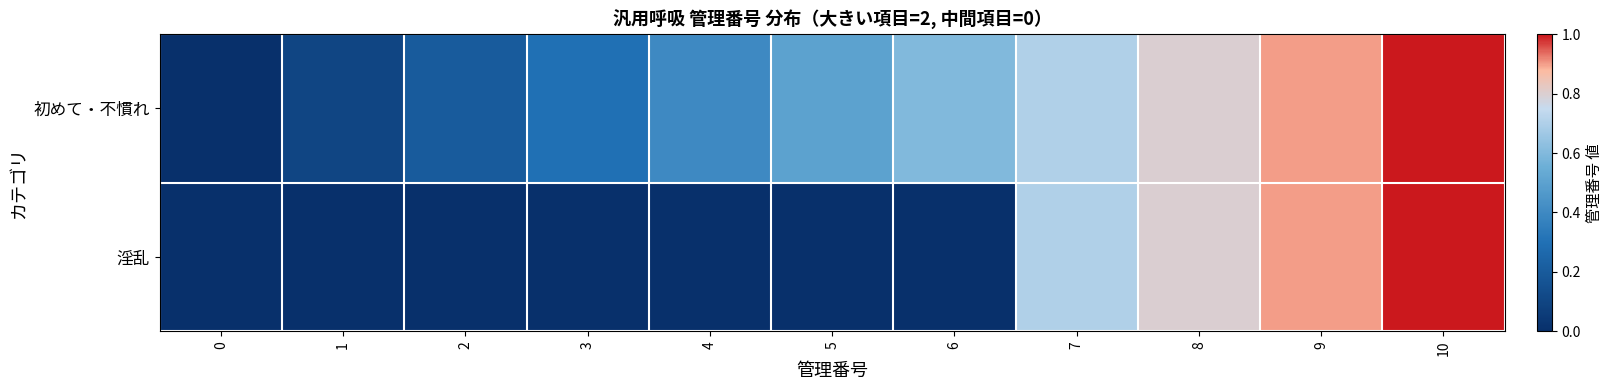

Reading left to right, transcribe all the data shown in this chart.

初めて・不慣れ: 0=0.0	1=0.1	2=0.2	3=0.3	4=0.4	5=0.5	6=0.6	7=0.7	8=0.8	9=0.9	10=1.0
淫乱: 0=0.0	1=0.0	2=0.0	3=0.0	4=0.0	5=0.0	6=0.0	7=0.7	8=0.8	9=0.9	10=1.0